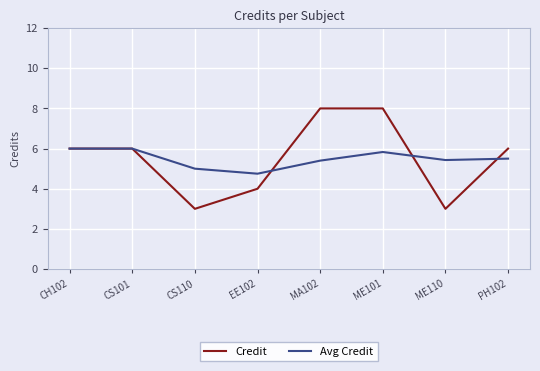

How many lines are shown in the chart?

2